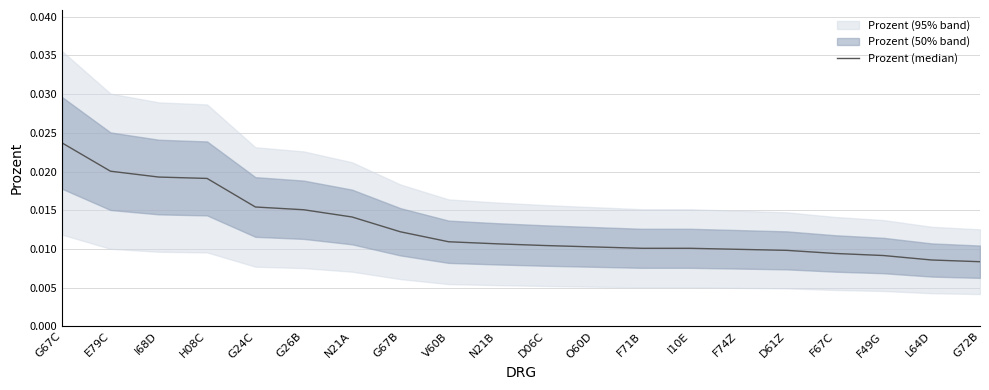

What position from the right is G24C?

16